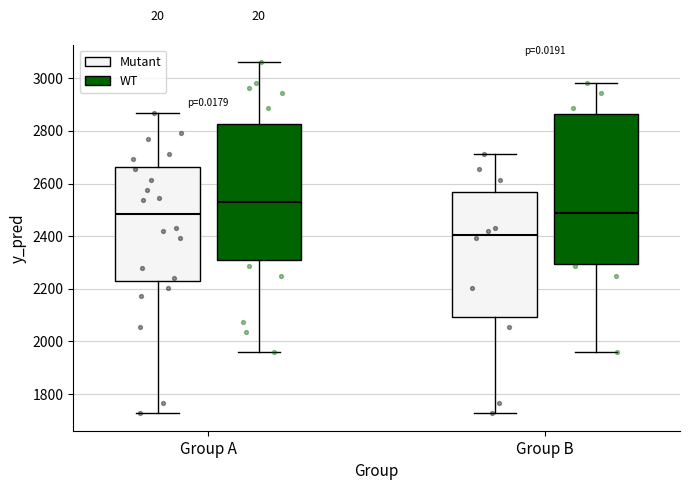

Reading left to right, transcribe this box plot: for each box, give where its median line is, the range the box spans, and where its two whiskers end, as read against the y-axis. The values are not printed on the chart, so give them approximately, as read against the axis.

Group A (Mutant): median 2480, box 2240 to 2660, whiskers 1720 to 2860
Group A (WT): median 2520, box 2320 to 2820, whiskers 1960 to 3060
Group B (Mutant): median 2400, box 2100 to 2560, whiskers 1720 to 2720
Group B (WT): median 2500, box 2300 to 2860, whiskers 1960 to 2980